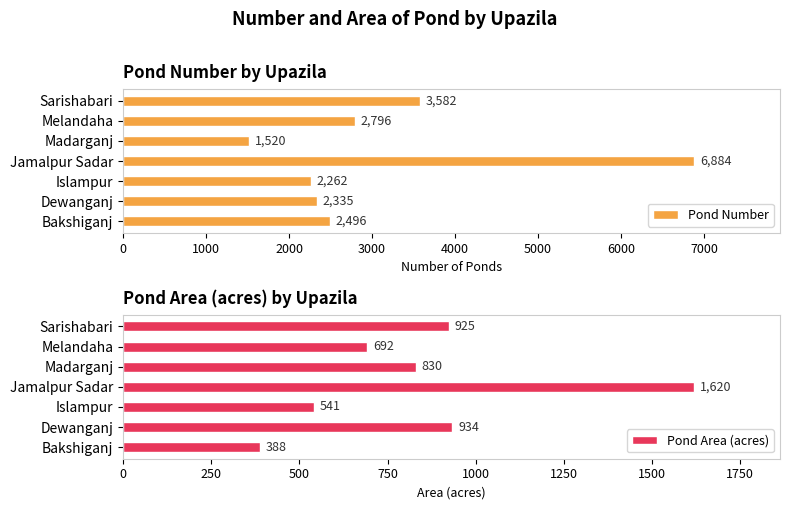

What is the highest value of the Pond Number series?

6884